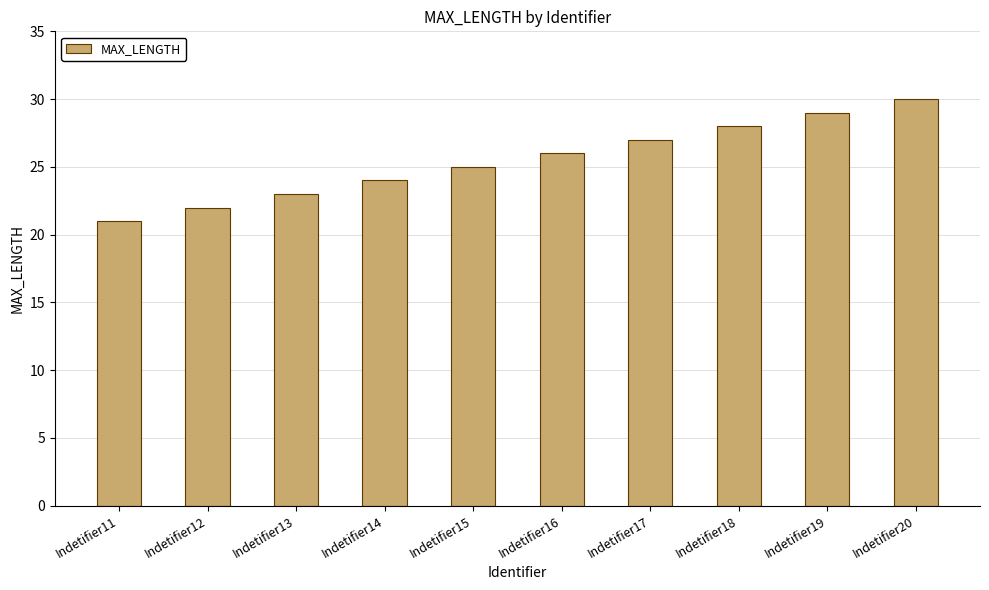

Rank the categories by value from lowest to highest.

Indetifier11, Indetifier12, Indetifier13, Indetifier14, Indetifier15, Indetifier16, Indetifier17, Indetifier18, Indetifier19, Indetifier20